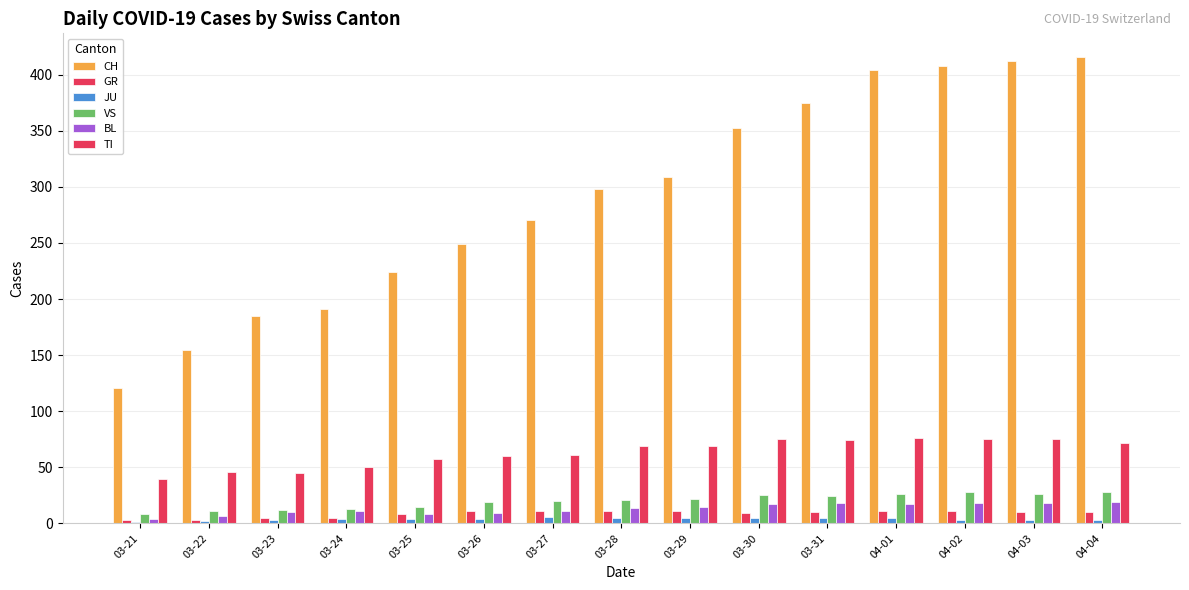

What is the average value of the GR series?

9